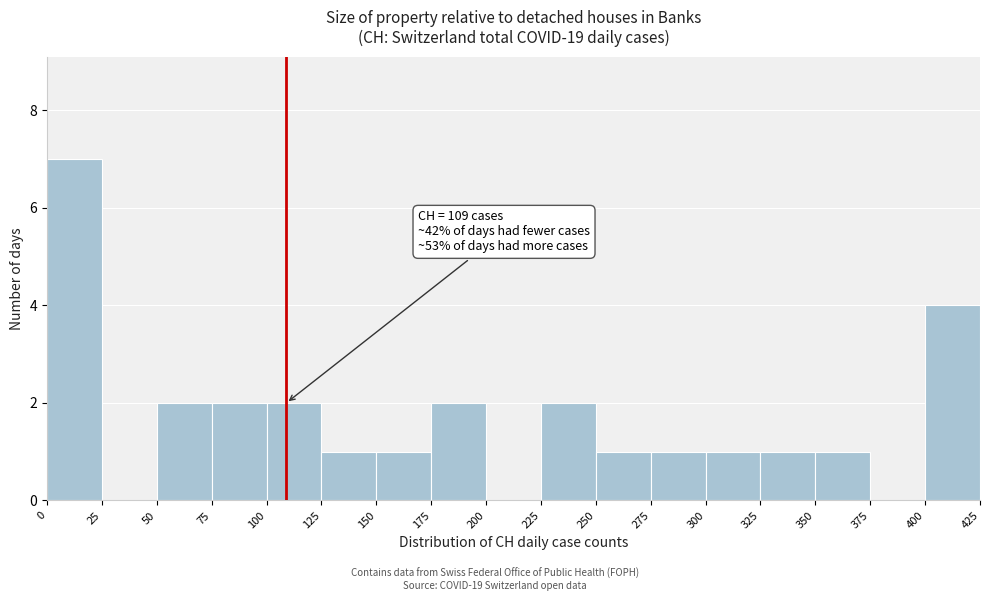

Over which range of the x-axis is the bar tallest?

0 to 25